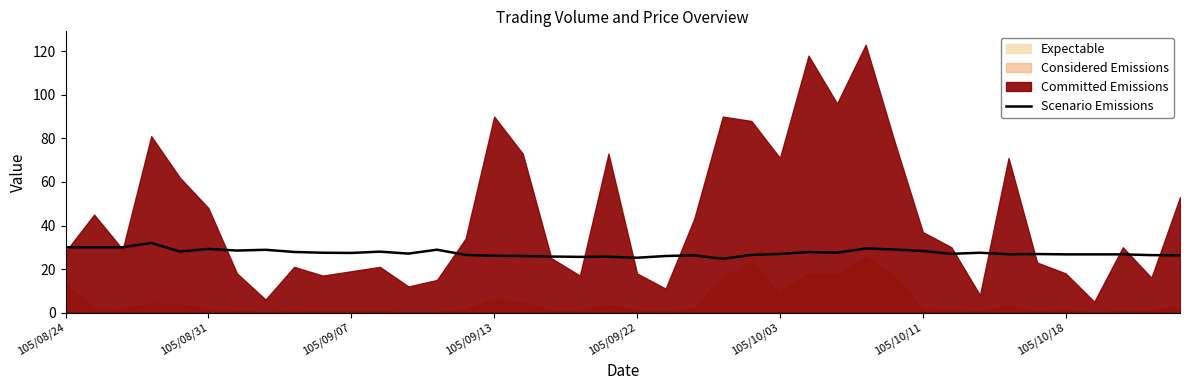

At which label is the value closest to 28?

11